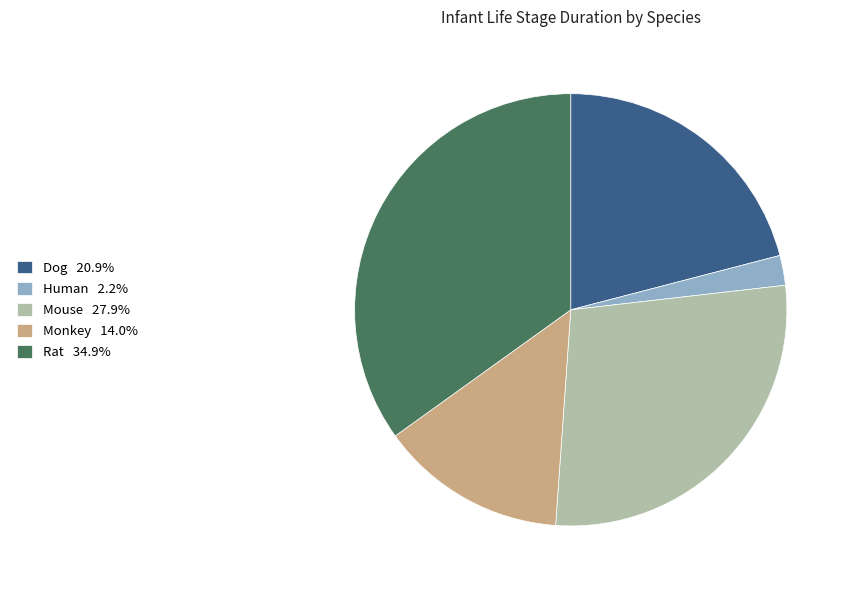

Rank the categories by value from highest to lowest.

Rat, Mouse, Dog, Monkey, Human